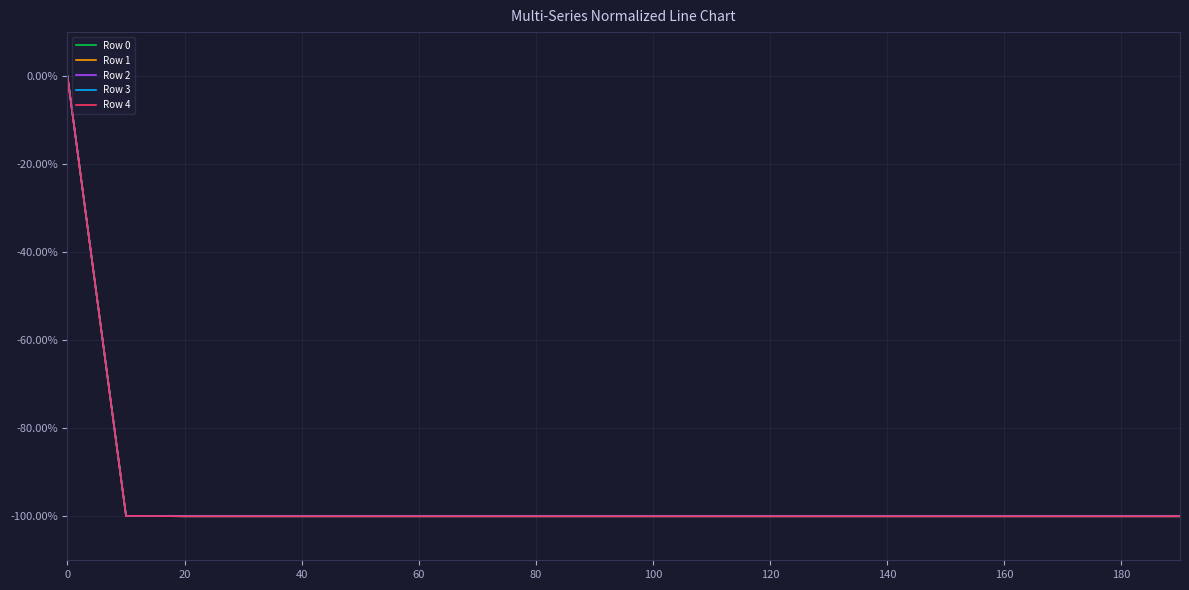

Rank the series by their average value, from highest to lowest.

Row 4, Row 3, Row 2, Row 1, Row 0